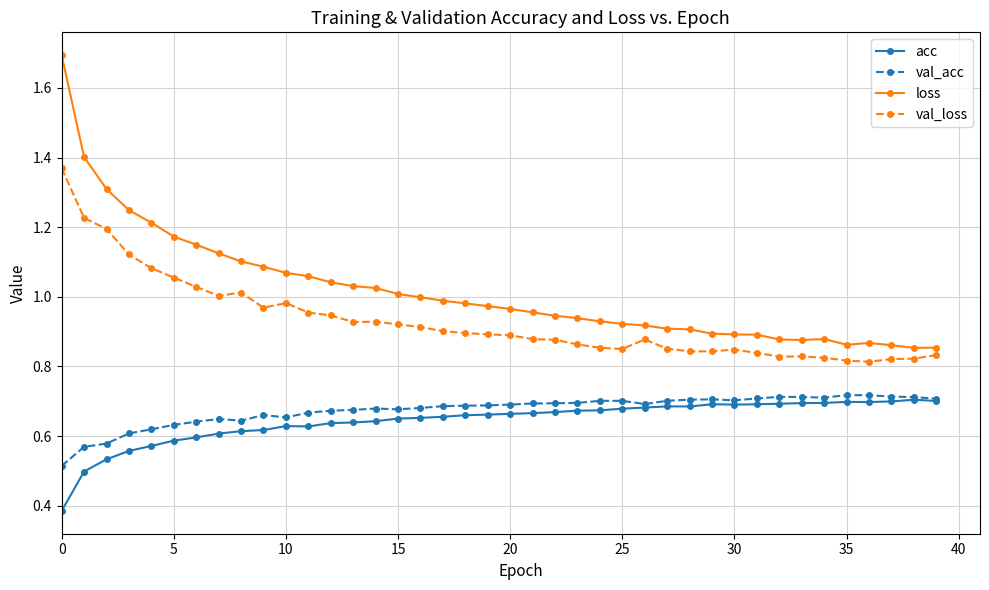

True or false: val_acc has more than 1 points higher than both neighbors.

True